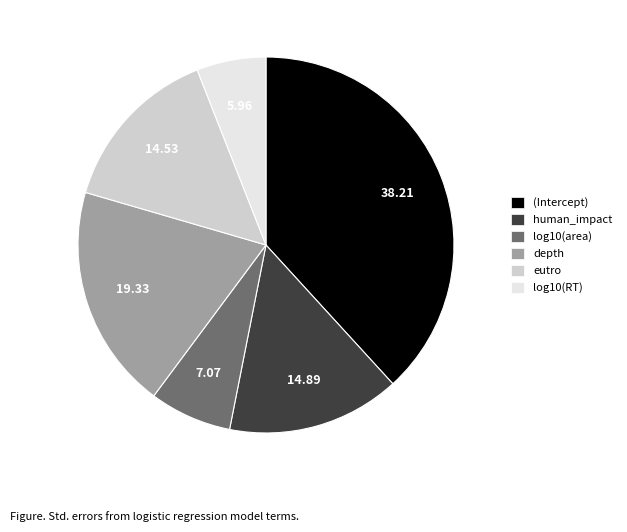

Between log10(RT) and log10(area), which is larger?

log10(area)